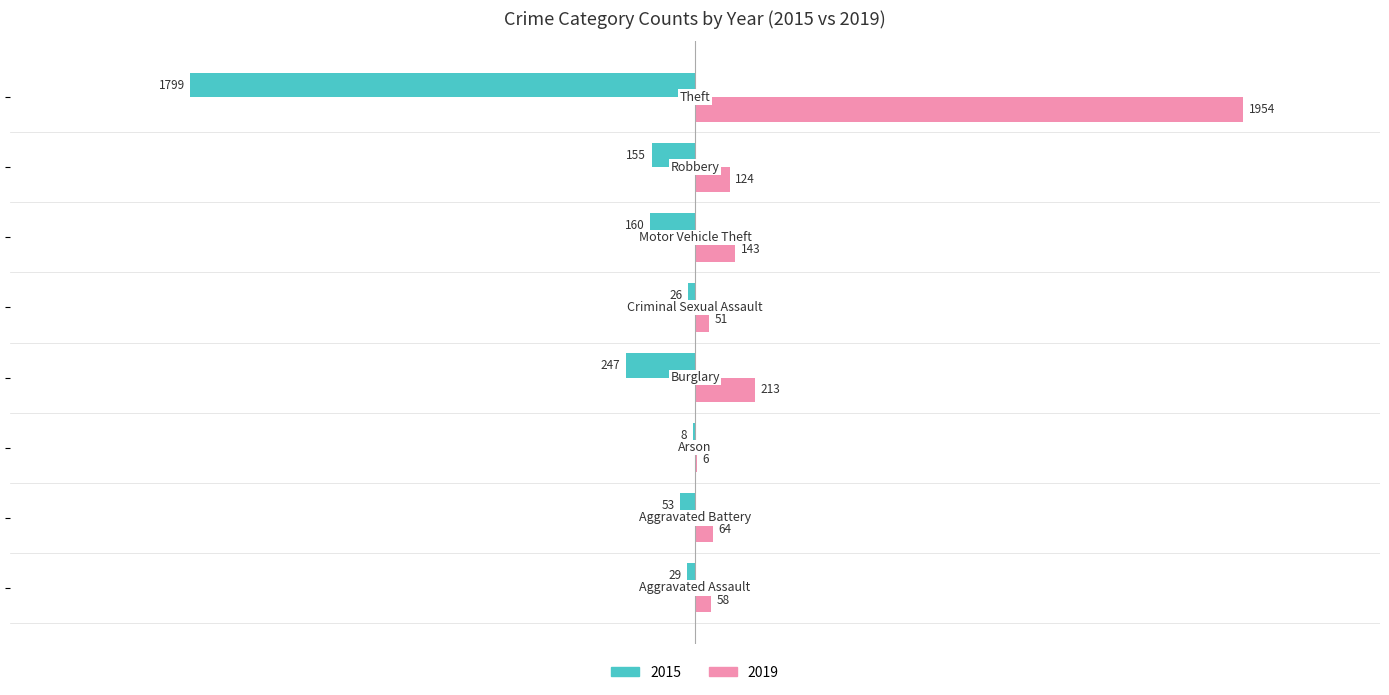

What is the sum of all 2019 values?

2613